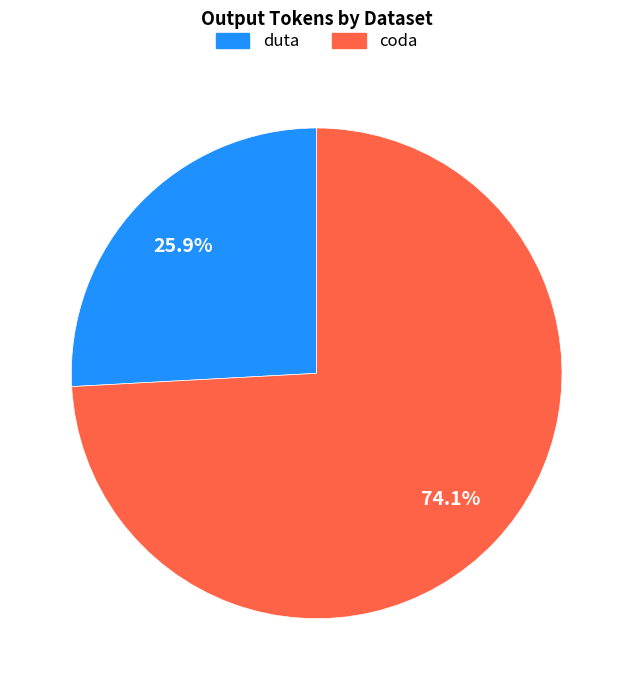

Is coda the majority of the pie?

Yes